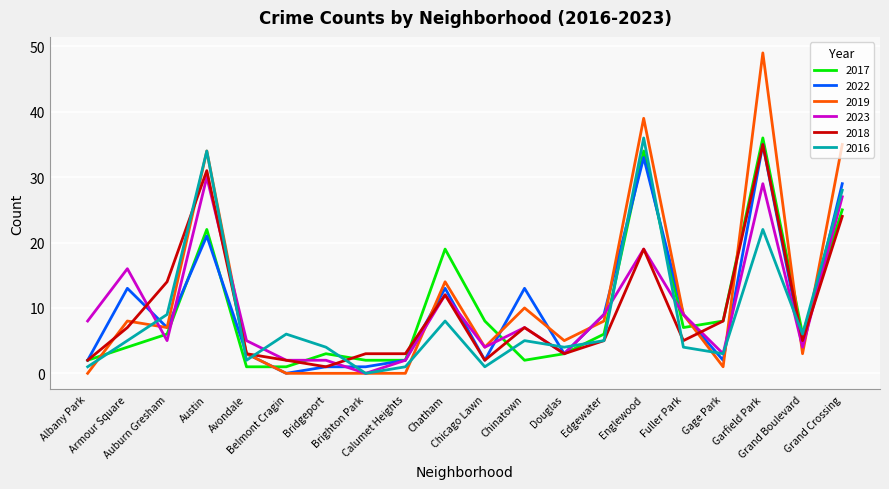

Which series has the largest total across all categories?

2019